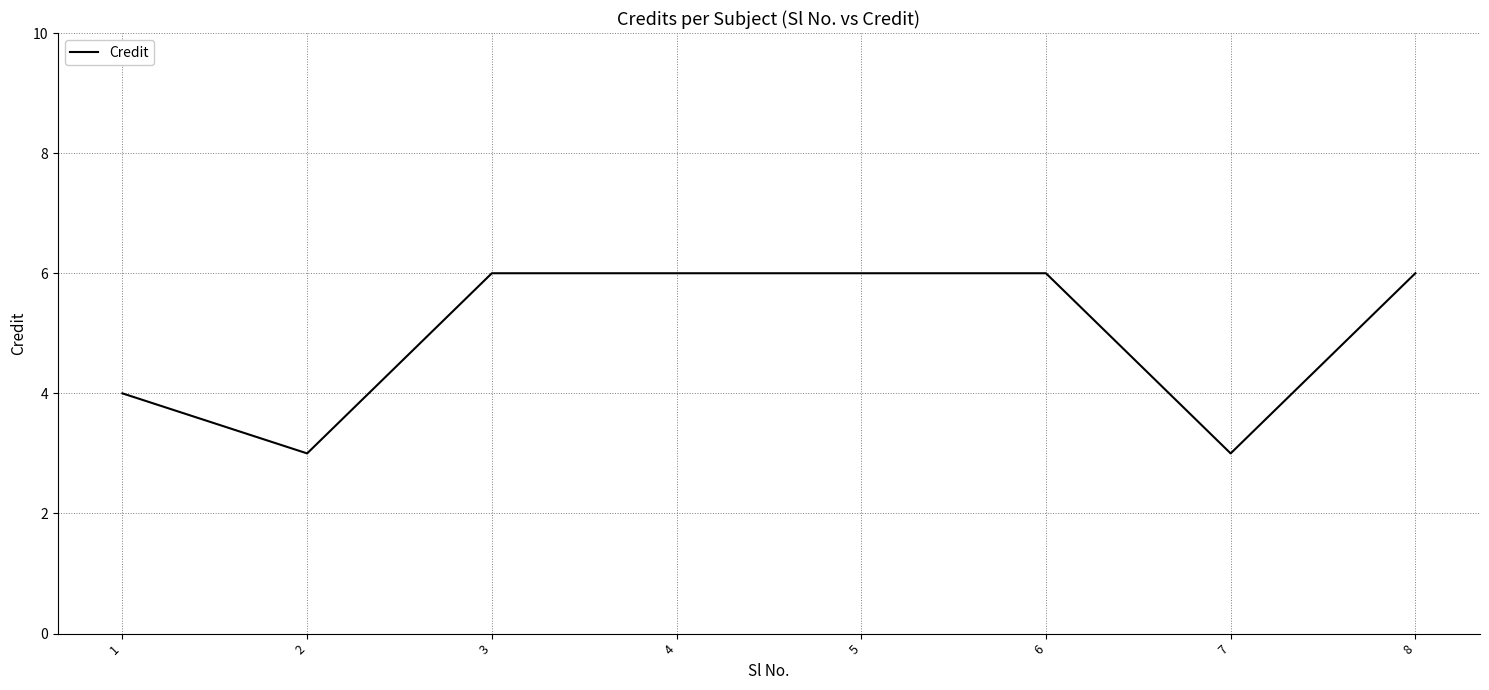

What is the minimum value shown in the chart?

3